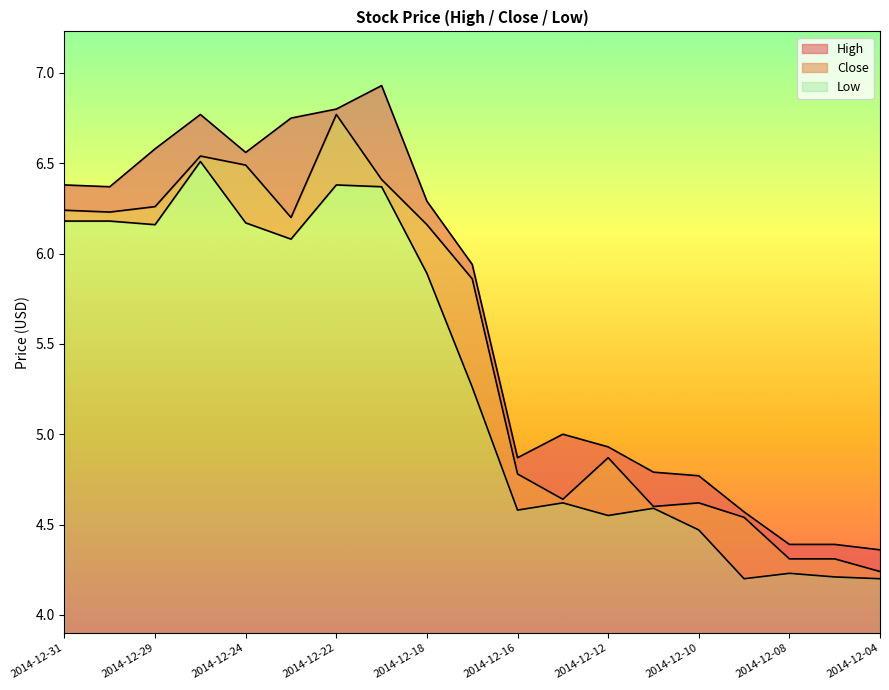

The Low series shows 4.2 at 2014-12-09. True or false?

True